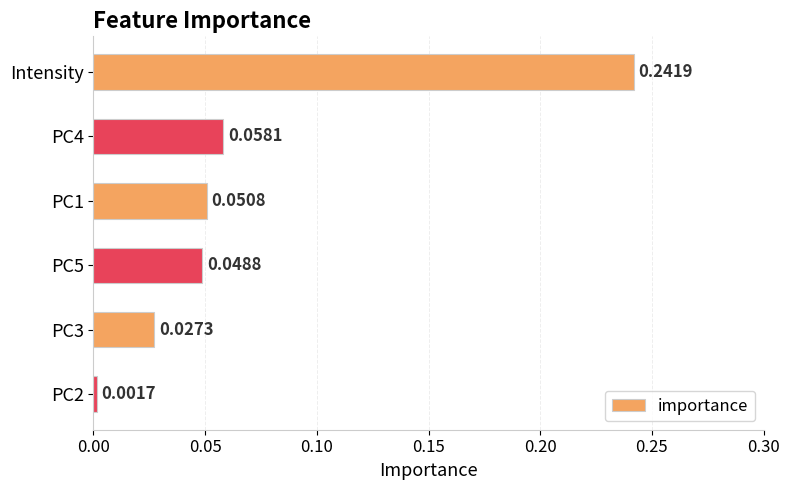

What is the sum of all values?

0.4